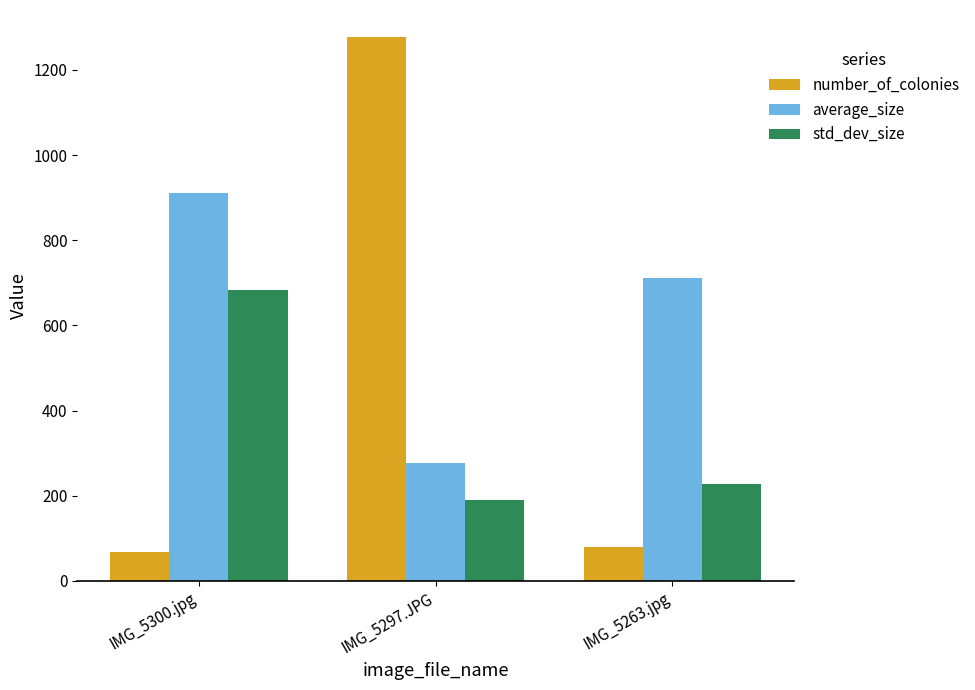

Reading left to right, list all the values displayed in this chart.

number_of_colonies: 67.0	1277.0	79.0
average_size: 912.1	276.4	711.7
std_dev_size: 683.3	189.7	227.8